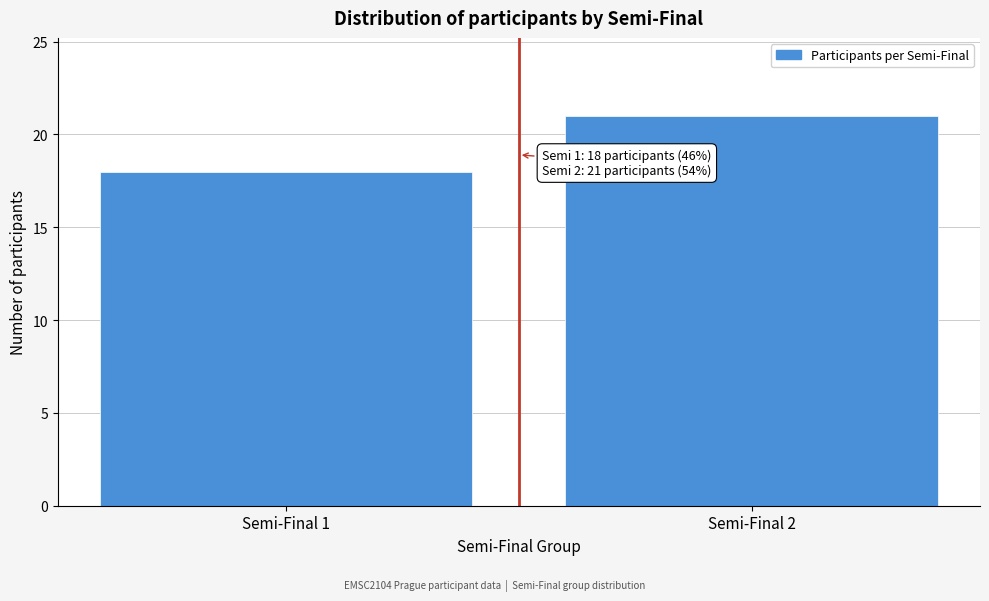

Reading right to left, what are all the values shown in this chart?

21	18